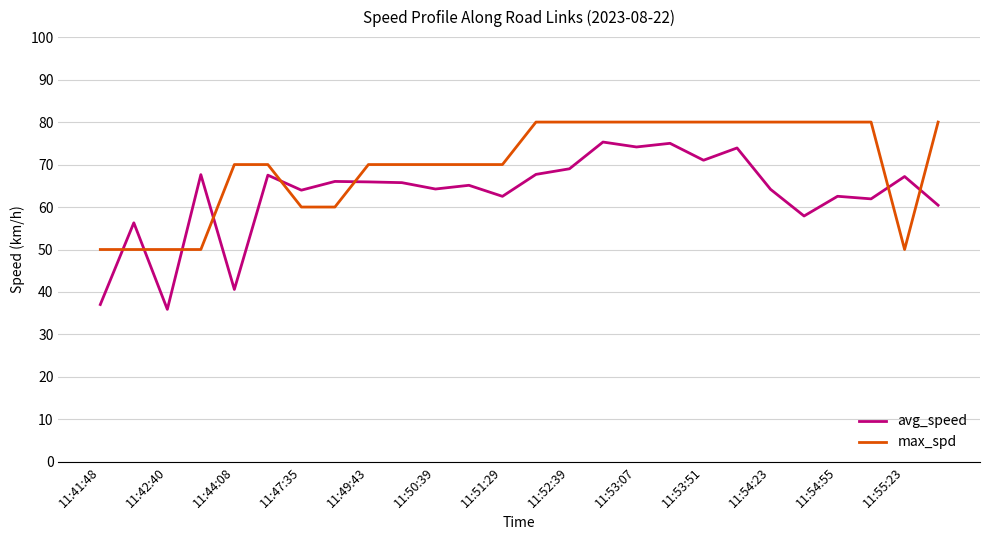

After their last crossing, which series has the higher values: max_spd or avg_speed?

max_spd